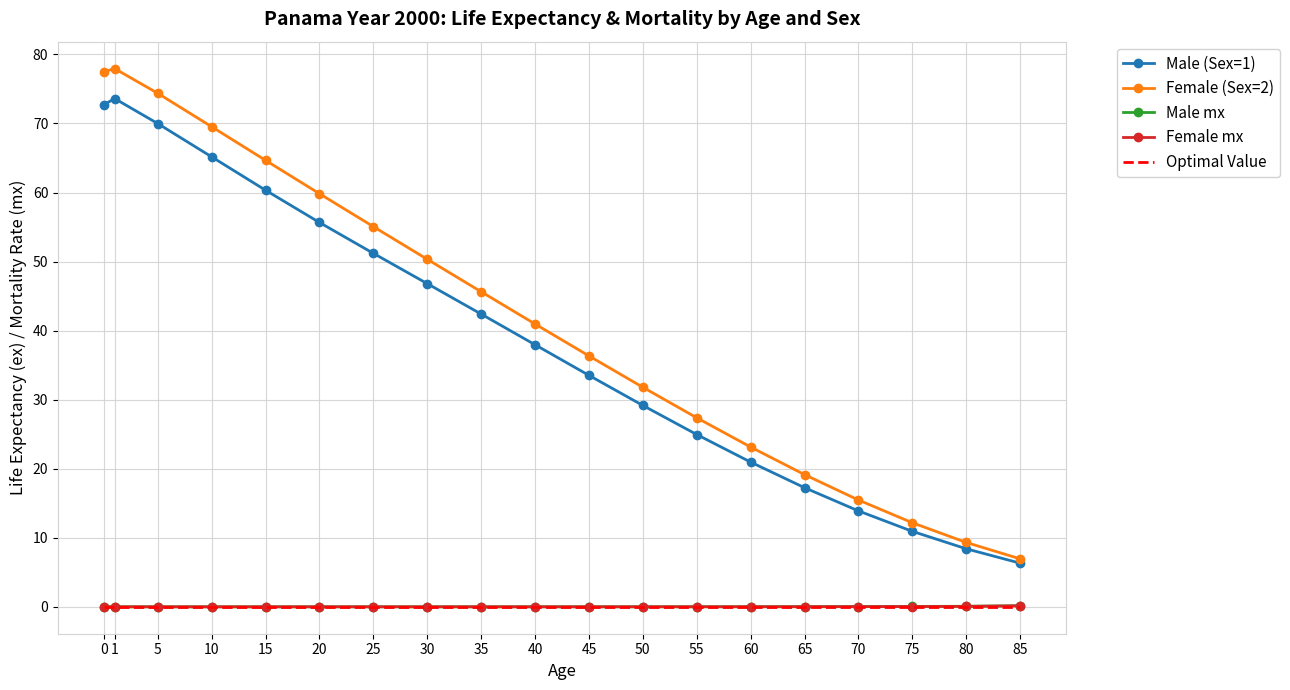

What is the maximum value shown in the chart?

78.0